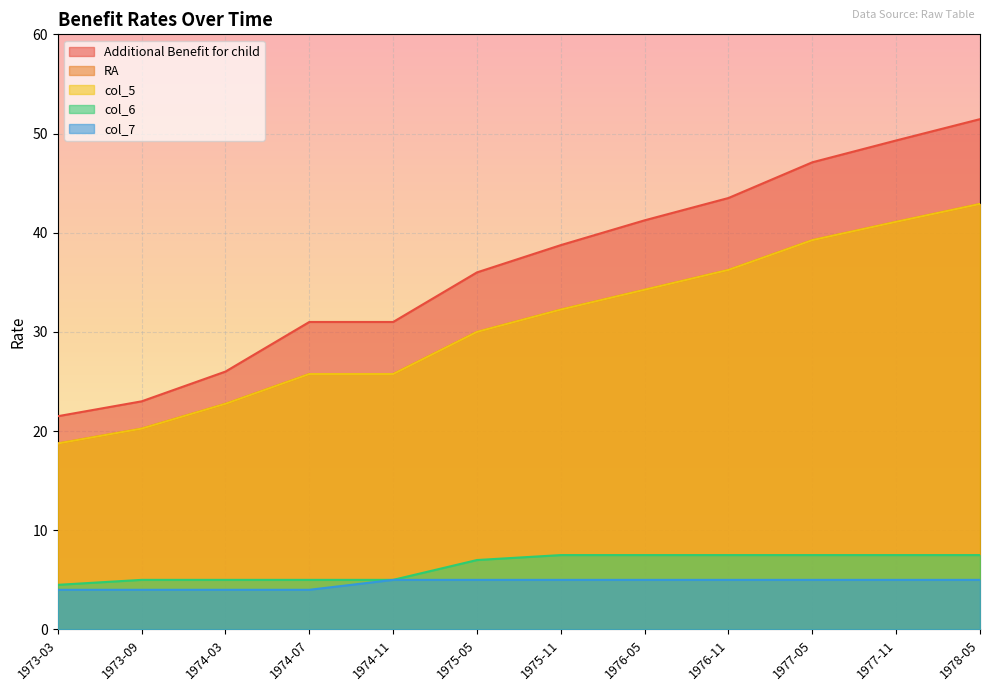

The Additional Benefit for child series shows 51.5 at 1975-05. True or false?

False